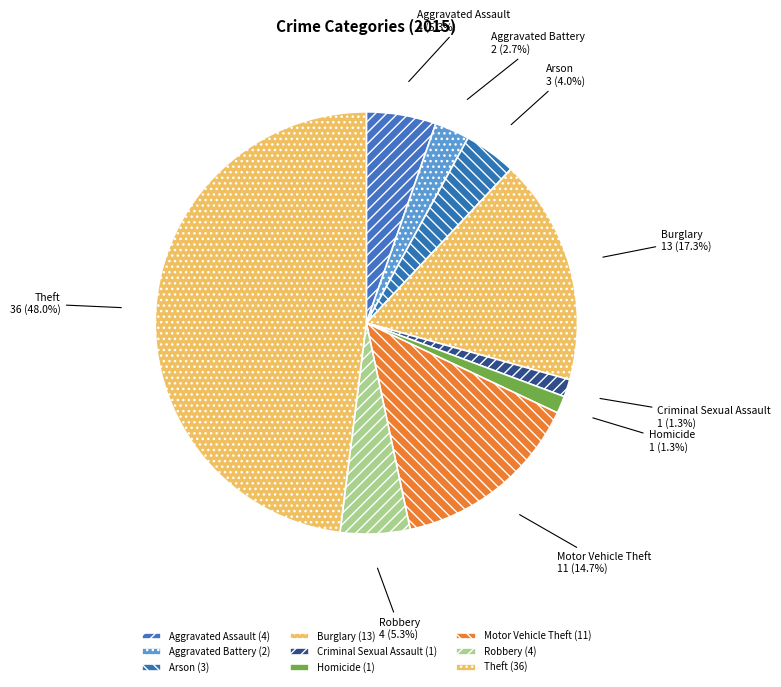

To the nearest percent, what is the combined percentage of Theft and Aggravated Battery?

51%